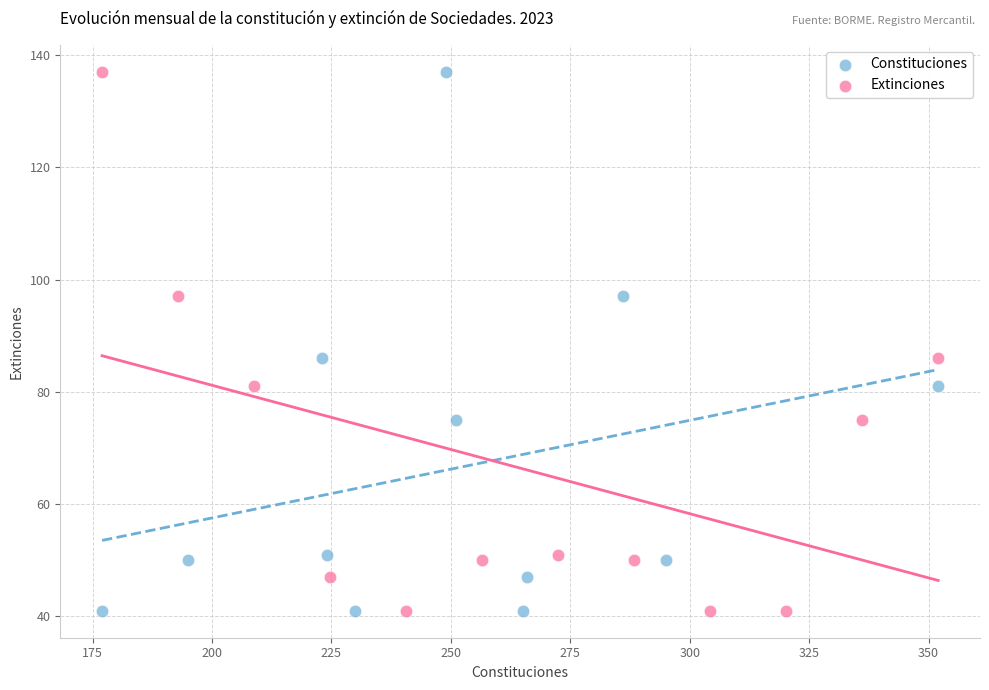

What are all the series names shown in the legend?

Constituciones, Extinciones